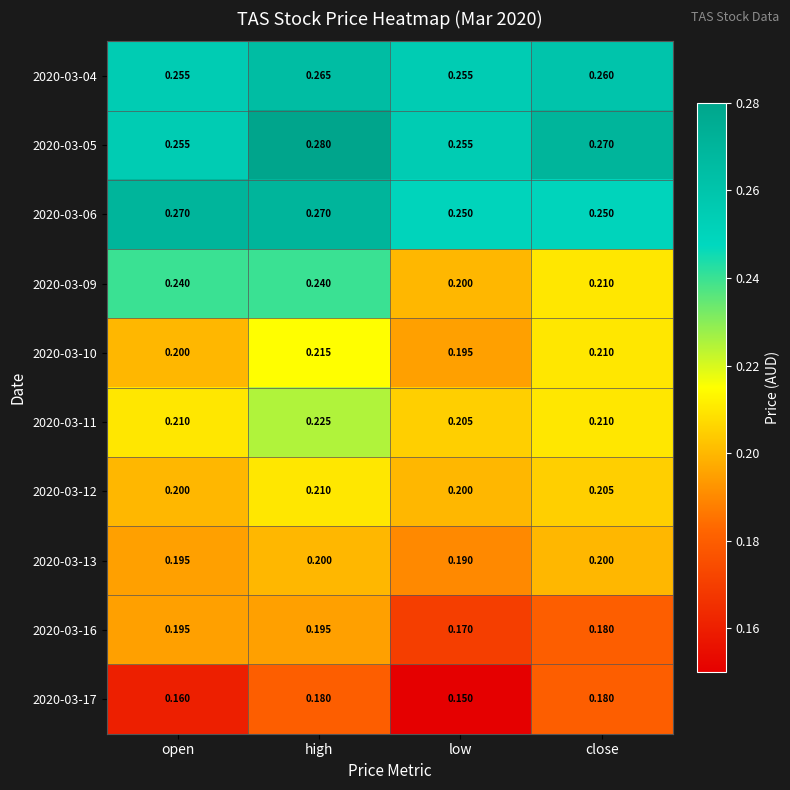

Is the value of 2020-03-10 at open greater than the value of 2020-03-05 at low?

No